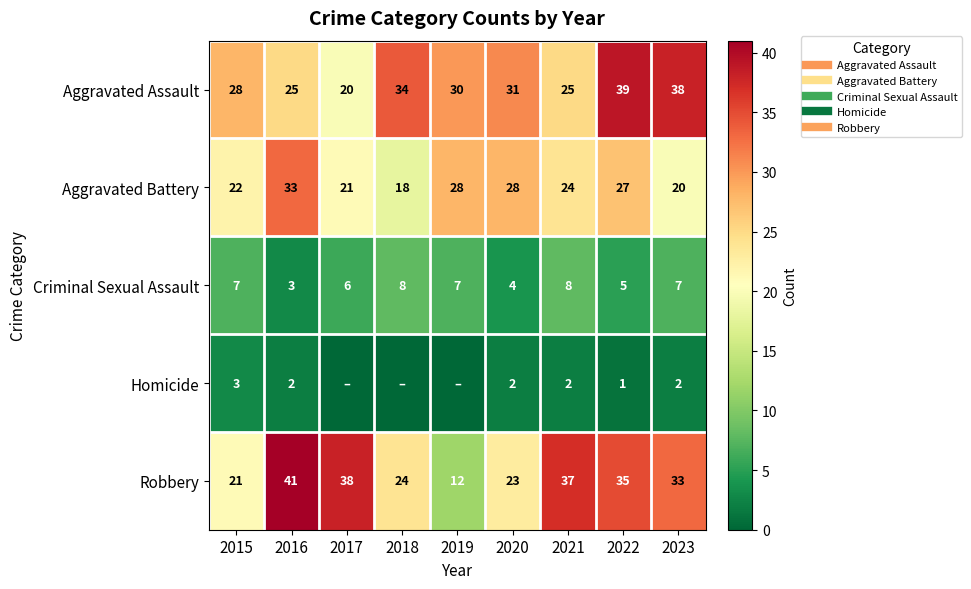

Which series has the widest spread of values?

Robbery